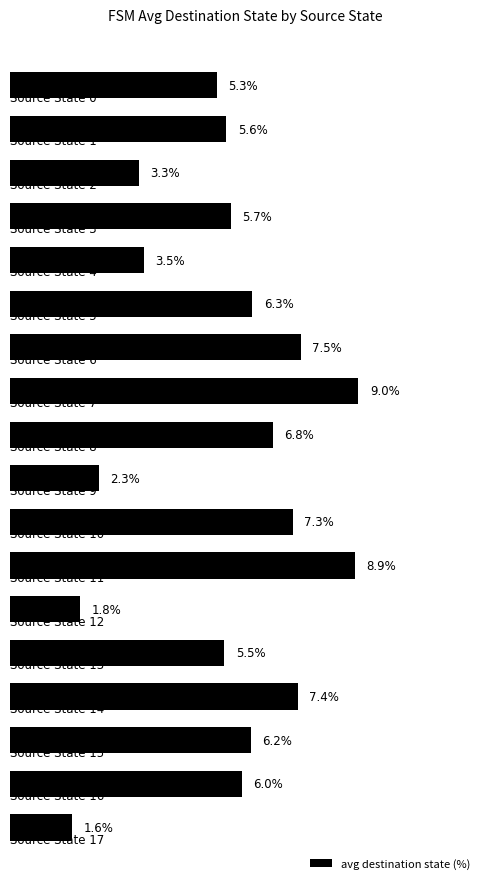

Which label corresponds to the smallest value in the chart?

17